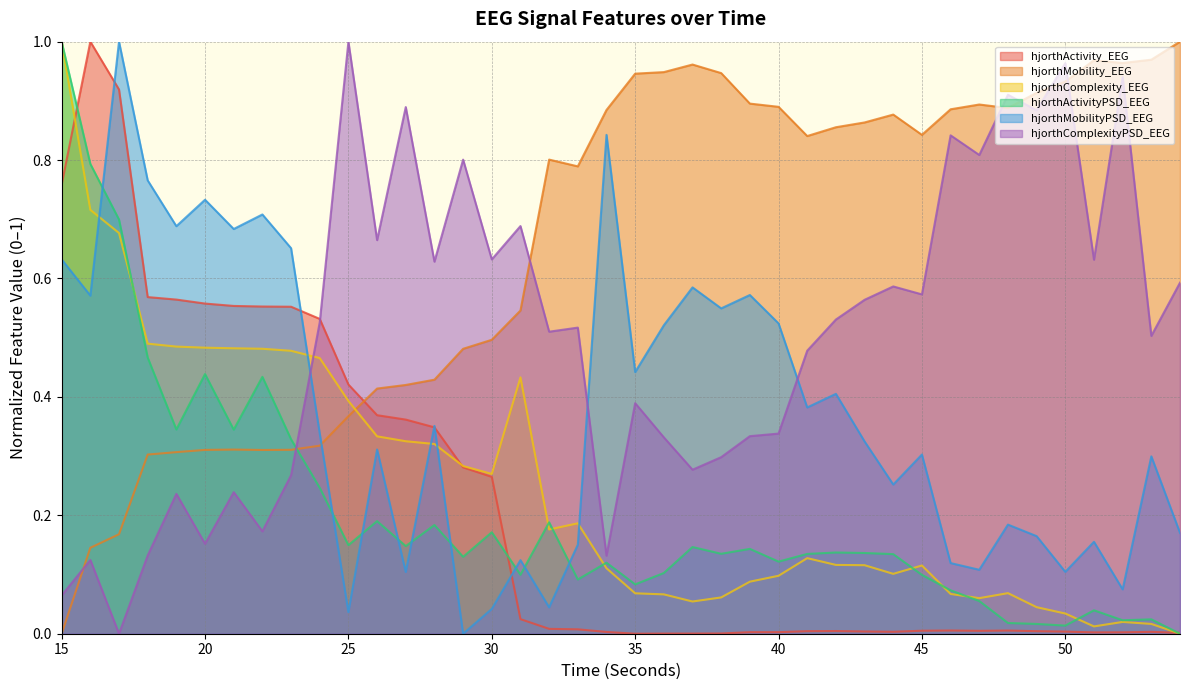

What is the maximum value for hjorthMobilityPSD_EEG?

1.0